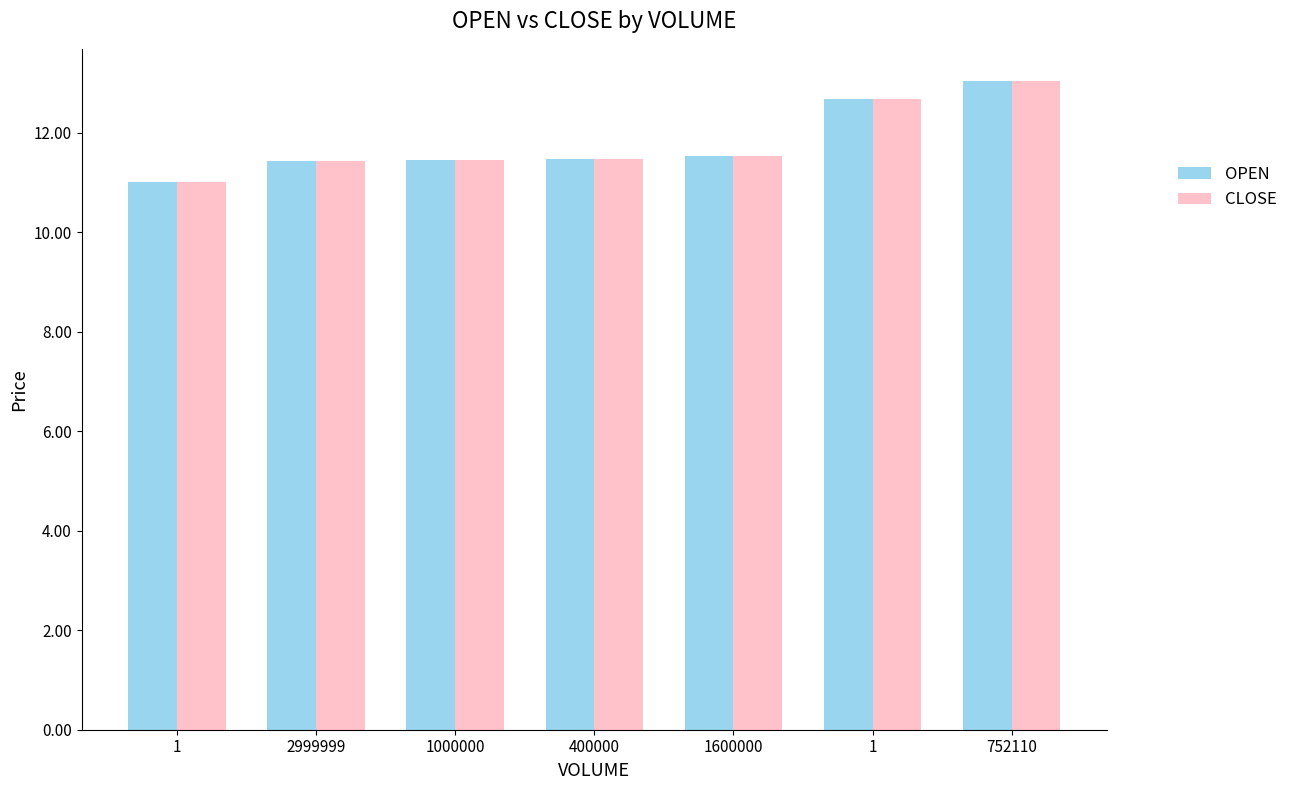

What is the lowest value of the OPEN series?

11.0